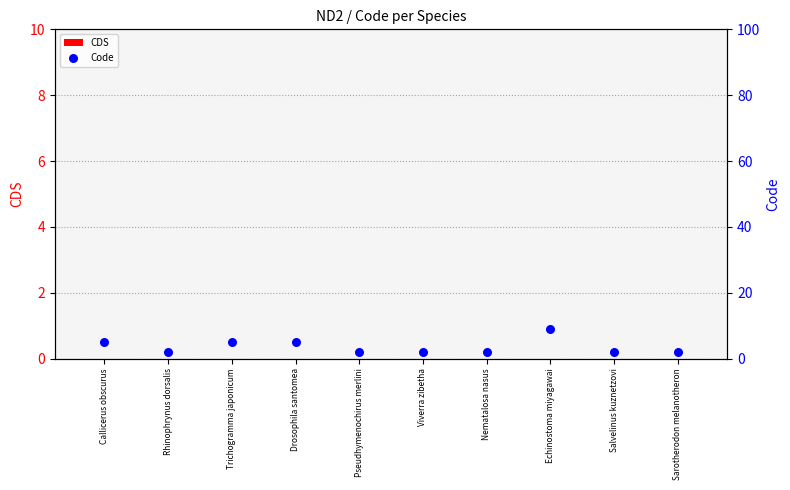

Is the value of Code at Nematalosa nasus greater than the value of CDS at Pseudhymenochirus merlini?

Yes